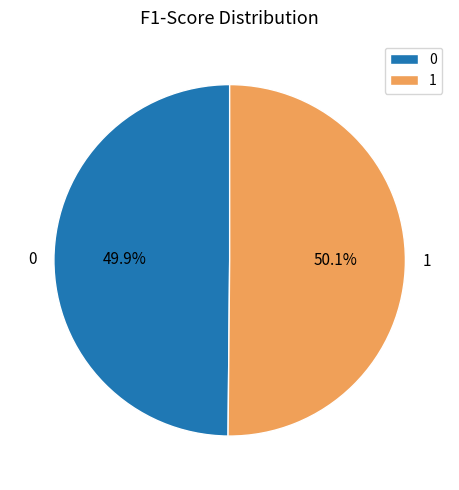

Is there a majority slice in this chart?

Yes